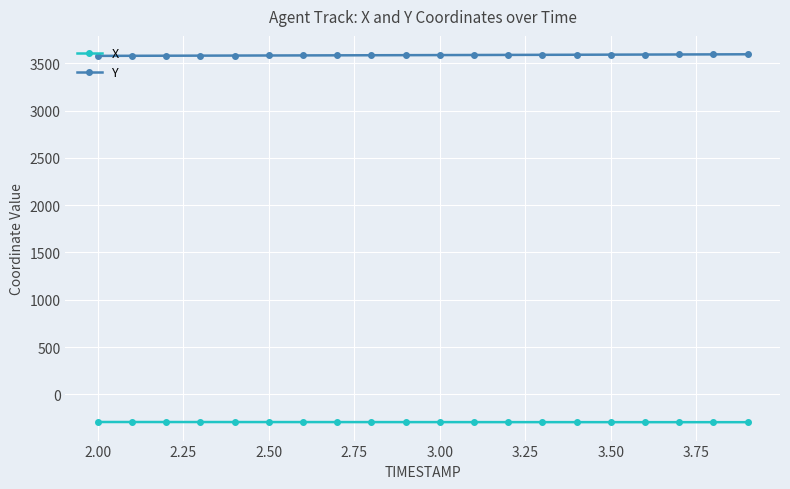

True or false: Y and X intersect in this chart.

False